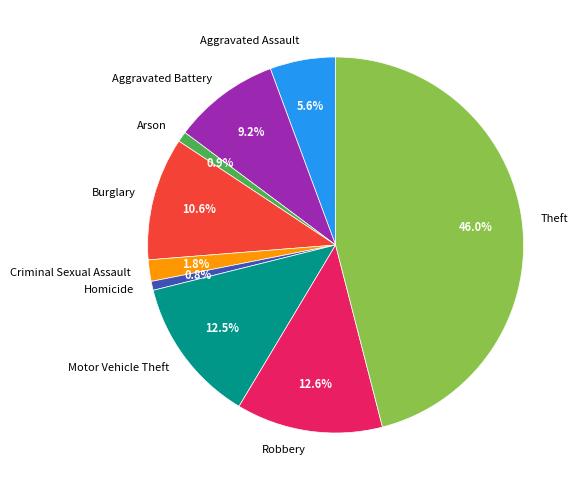

How many segments does this pie chart have?

9